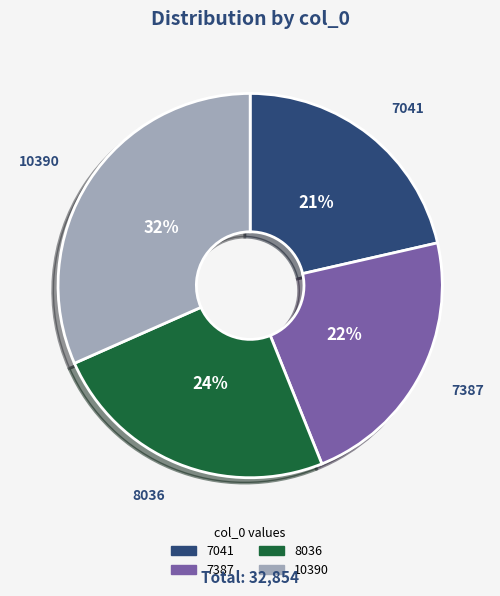

To the nearest percent, what percentage of the pie is 7041?

21%